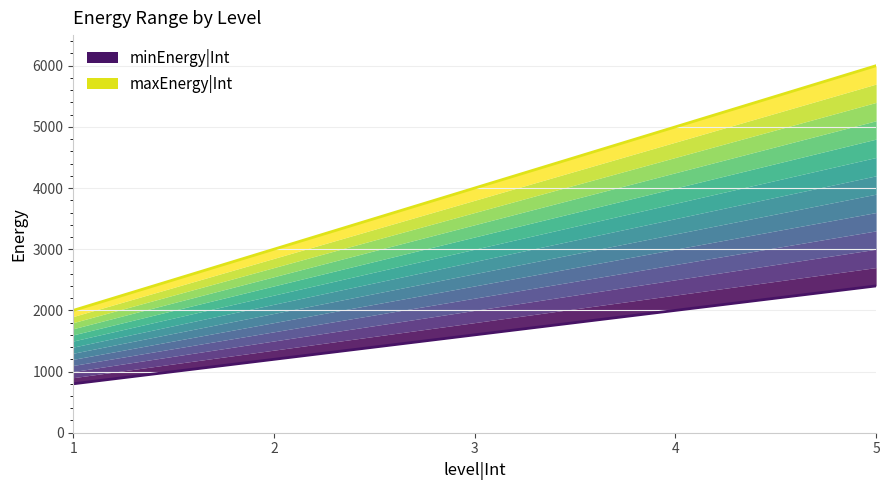

The minEnergy|Int series shows 4051 at 5. True or false?

False